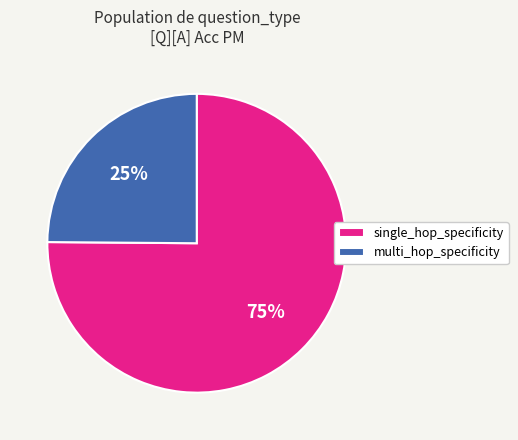

Combined, do multi_hop_specificity and single_hop_specificity account for over 50%?

Yes